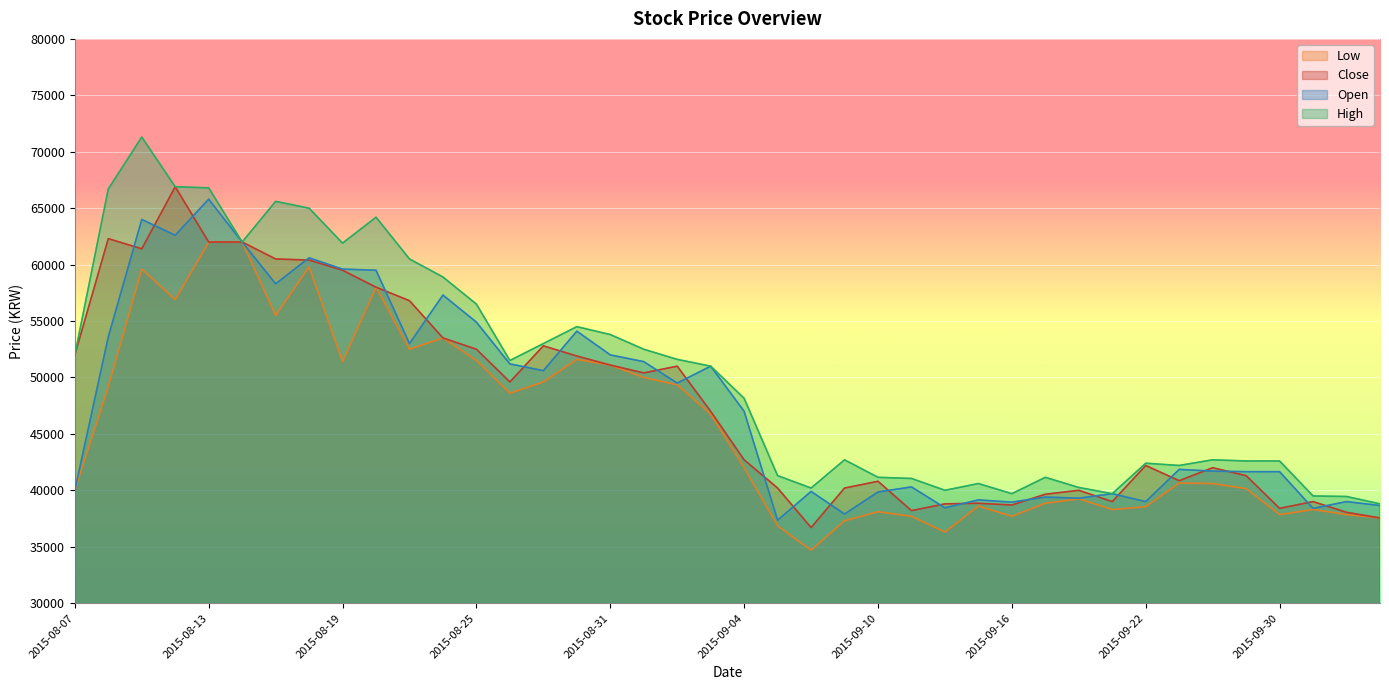

What is the difference between the maximum and second lowest values in the Low series?

25700